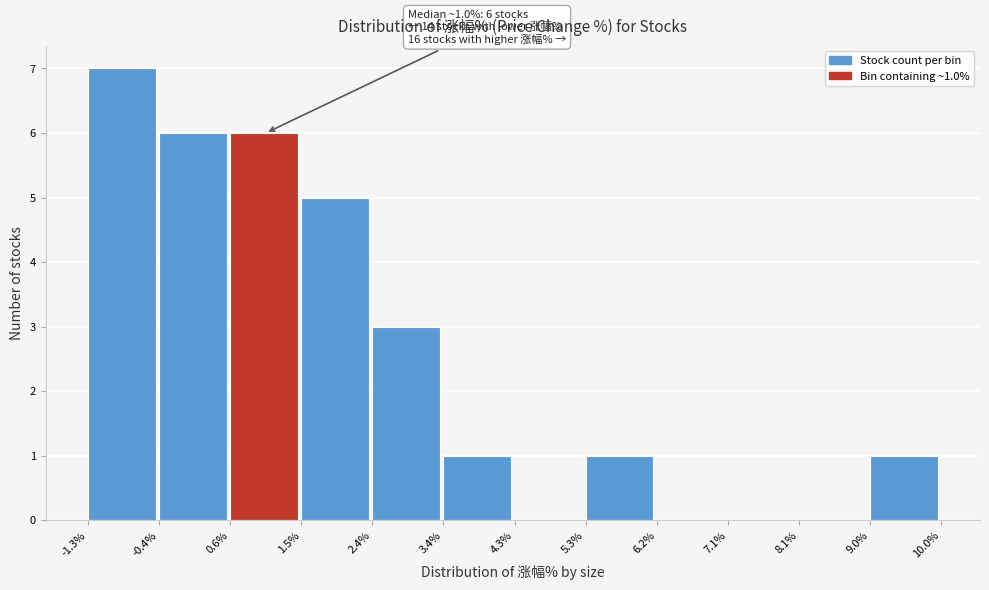

Which range on the x-axis has the tallest bar?

-1.3% to -0.4%